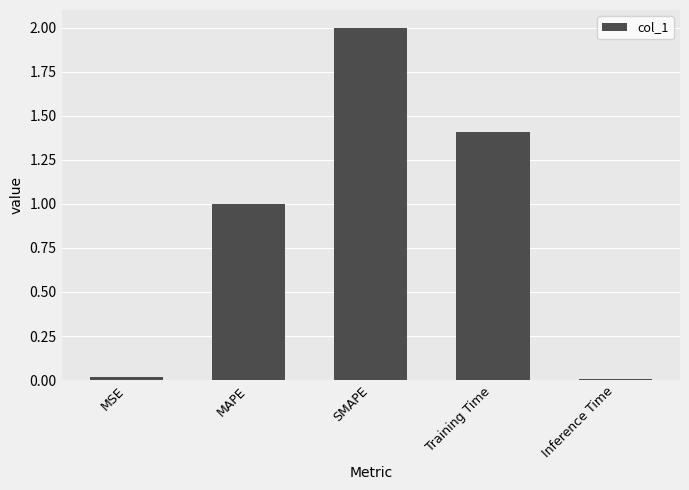

Where is the data nearest to the value 1?

MAPE